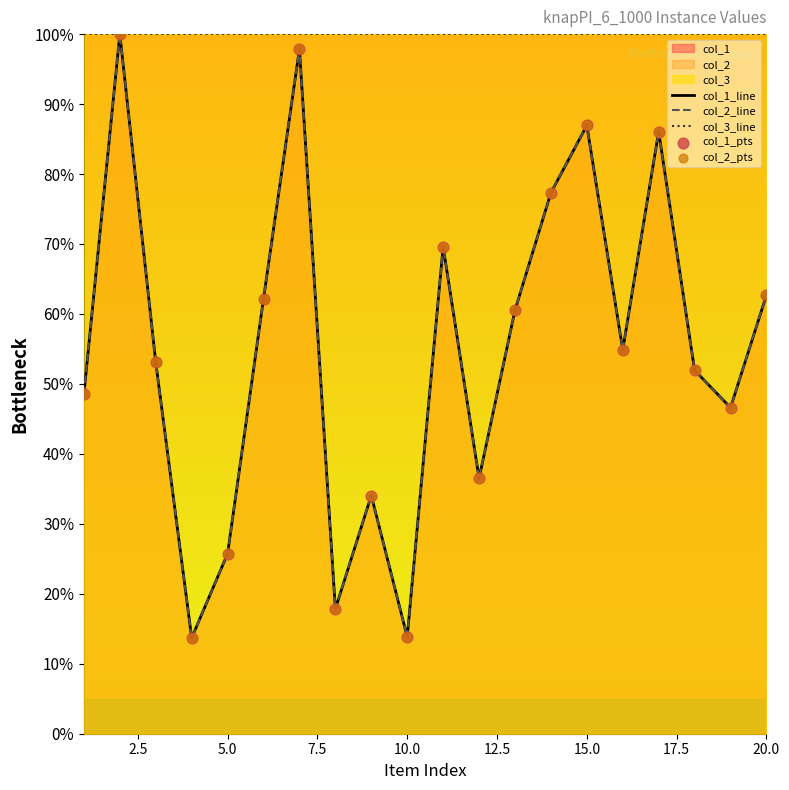

Which series reaches the maximum Y coordinate?

col_1_line